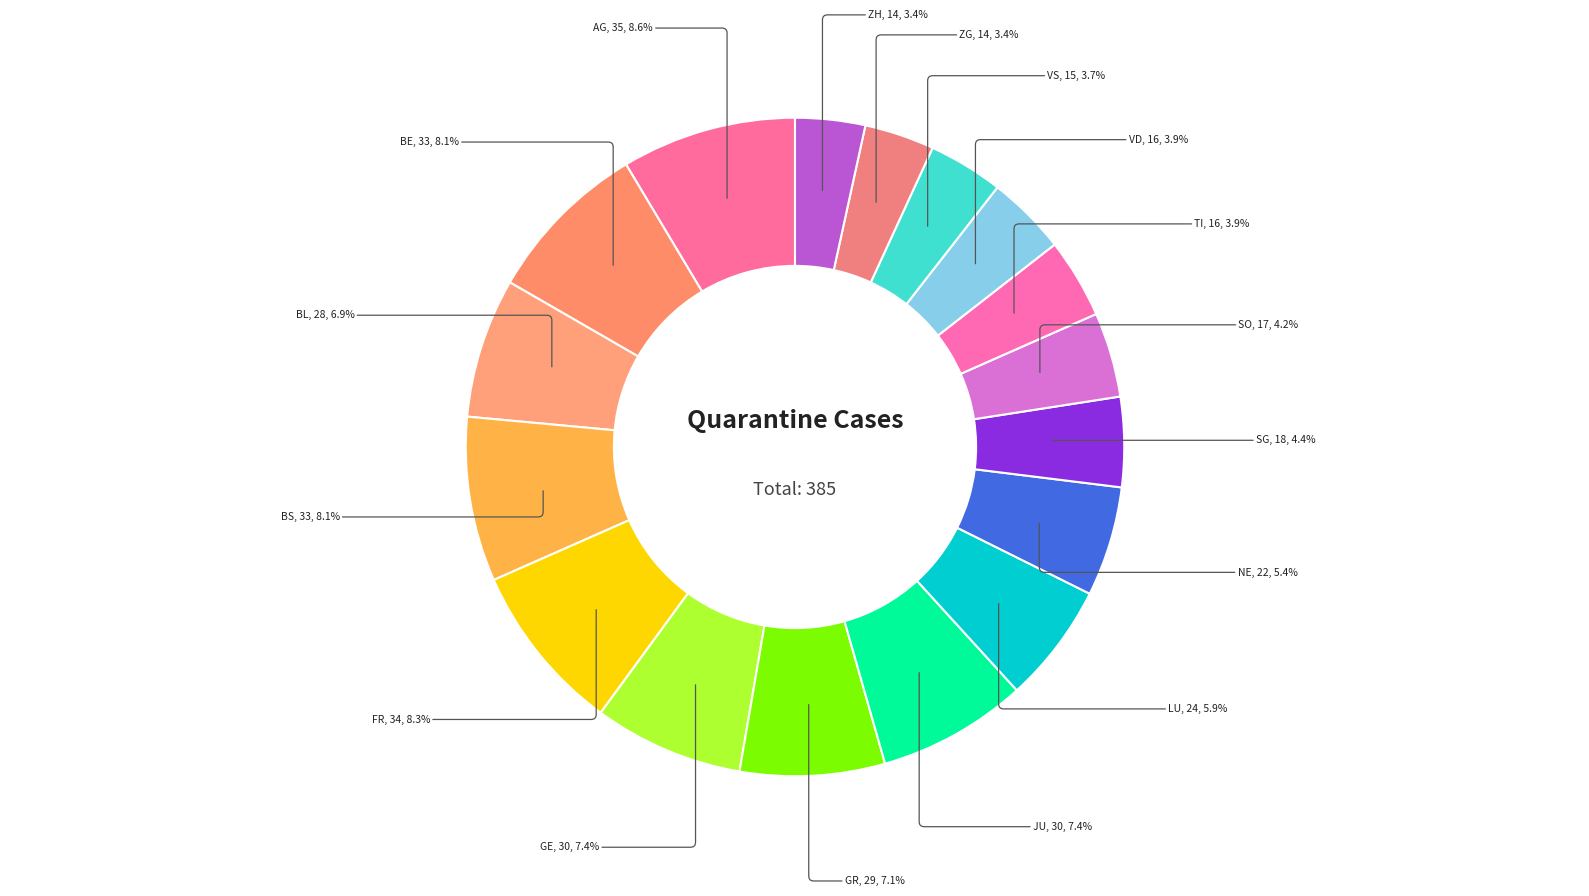

True or false: TI accounts for 4% of the total.

True